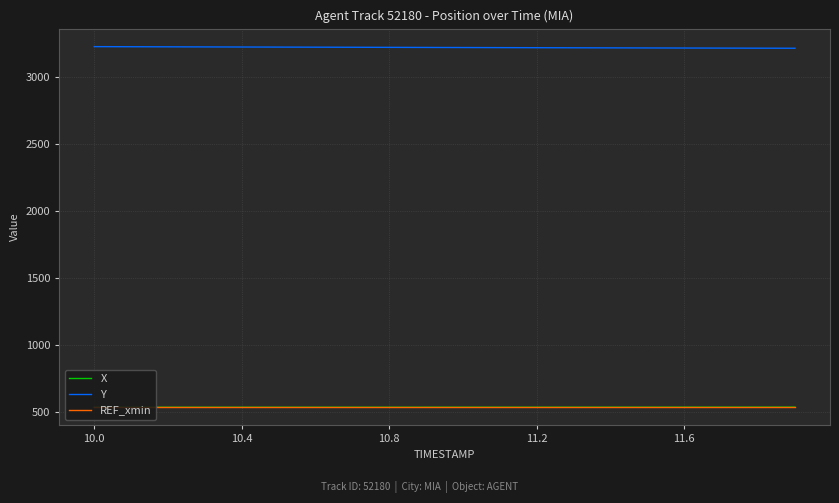

True or false: Y and X cross at least once.

False